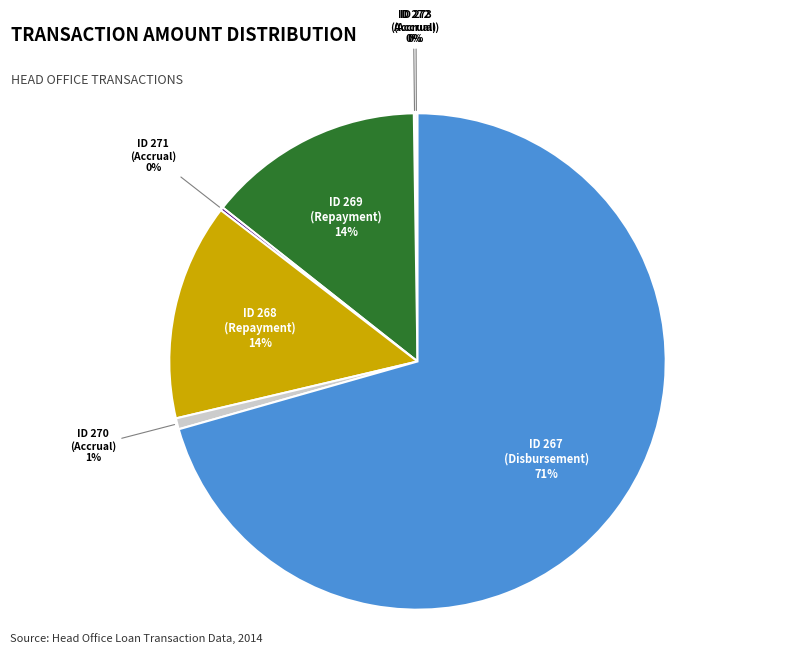

True or false: ID 269 (Repayment) accounts for 1% of the total.

False